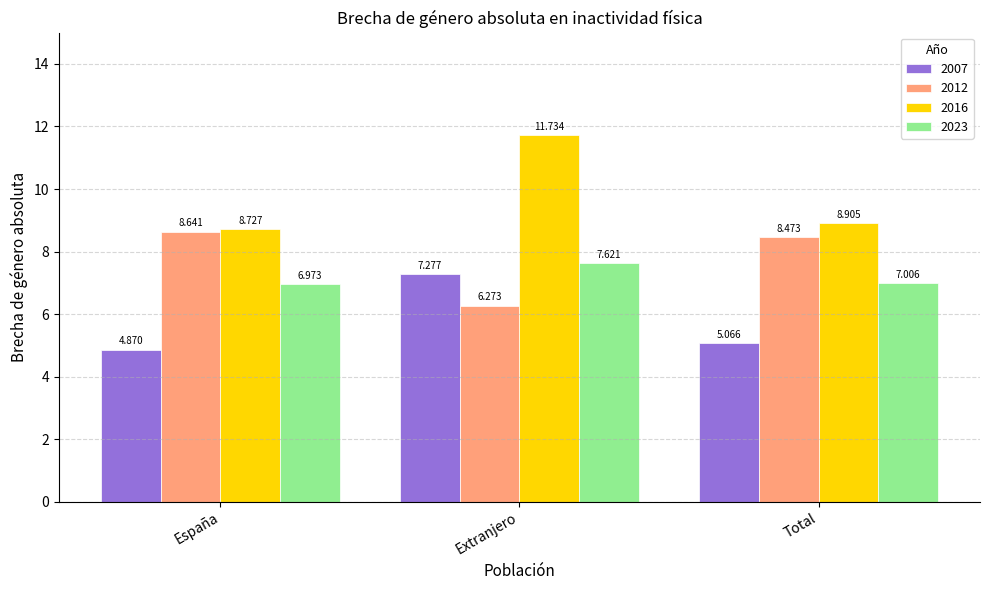

What is the sum of all 2016 values?

29.4